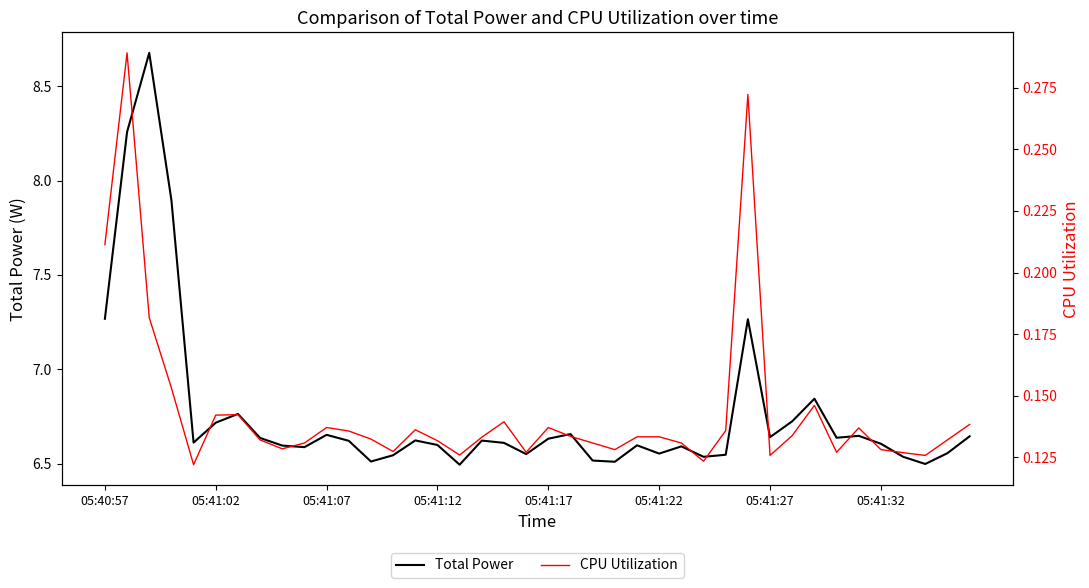

Is it true that Total Power equals 10.1 at 34?

False